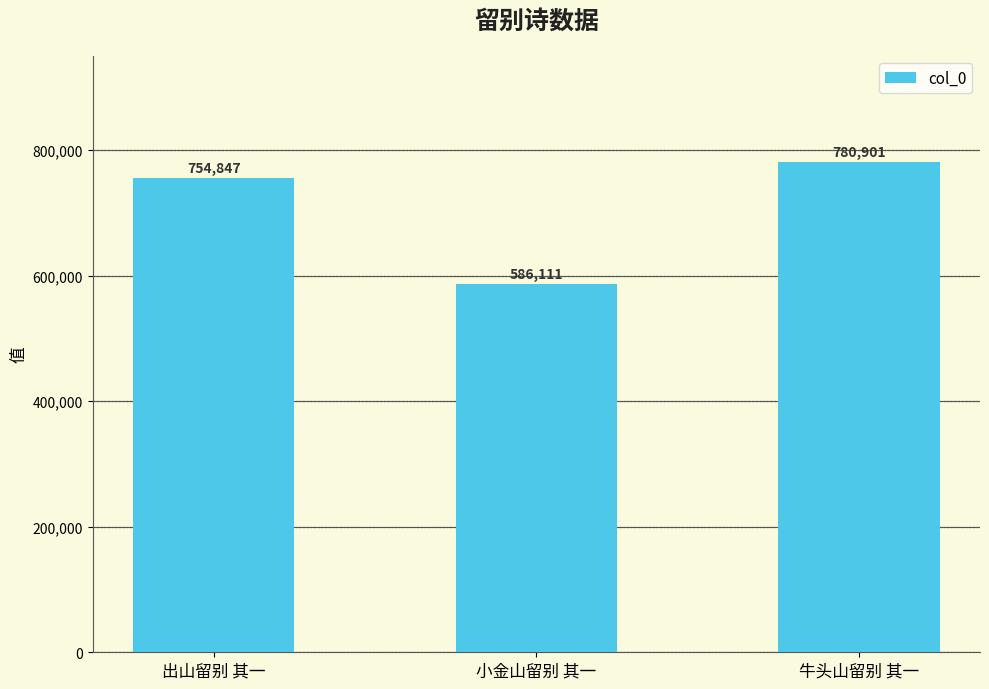

Rank the categories by value from highest to lowest.

牛头山留别 其一, 出山留别 其一, 小金山留别 其一